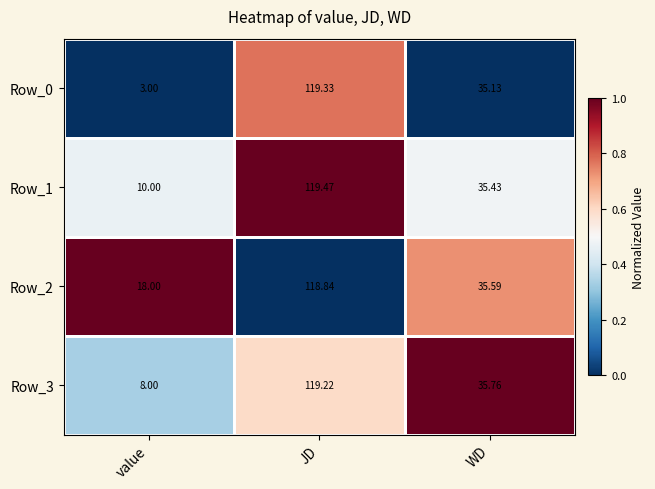

Is the value of Row_1 at value greater than the value of Row_3 at JD?

No